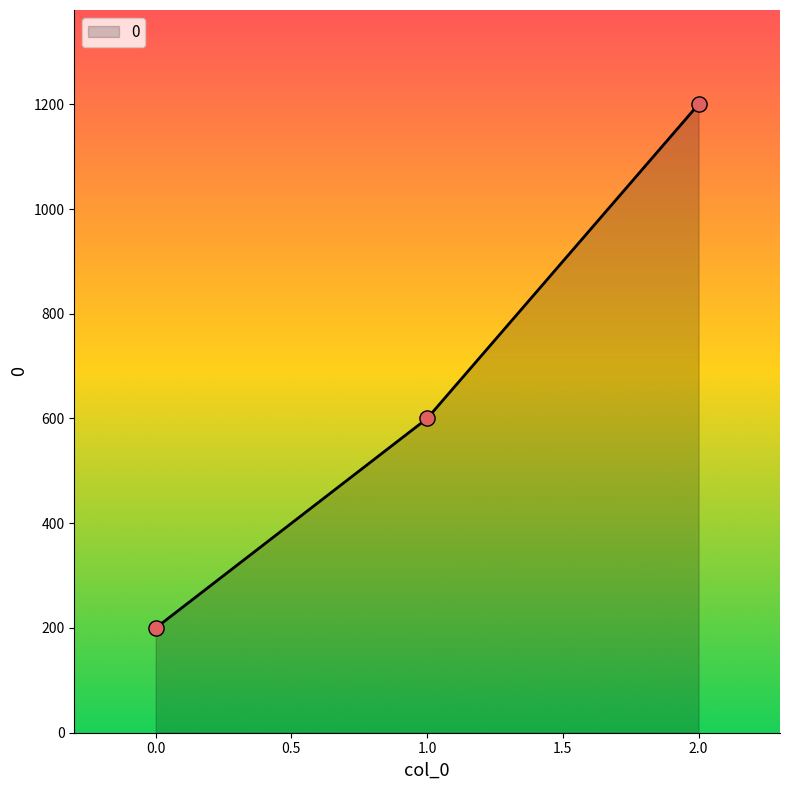

What is the ratio of the value at 2.0 to the value at 0.0?

6.0